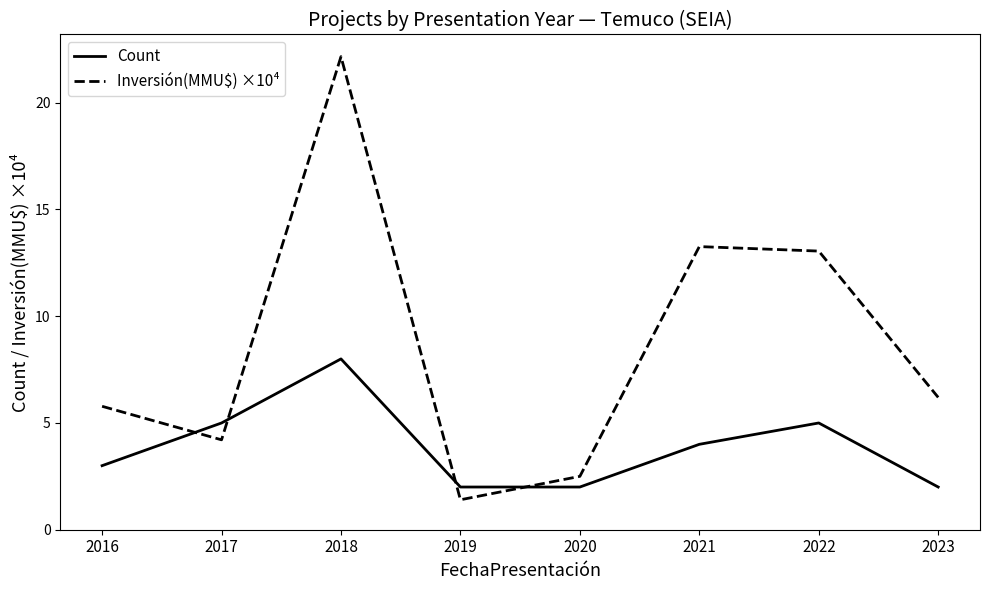

True or false: Inversión(MMU$) ×10⁴ and Count intersect in this chart.

True